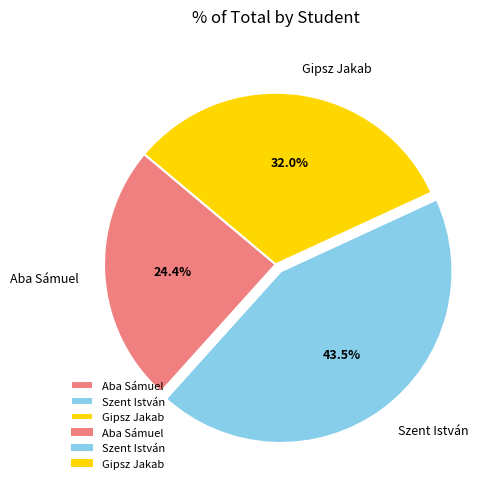

True or false: Aba Sámuel accounts for 38% of the total.

False